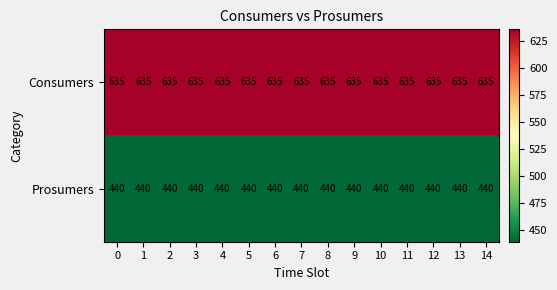

What is the difference between the highest and lowest values at 9?

195